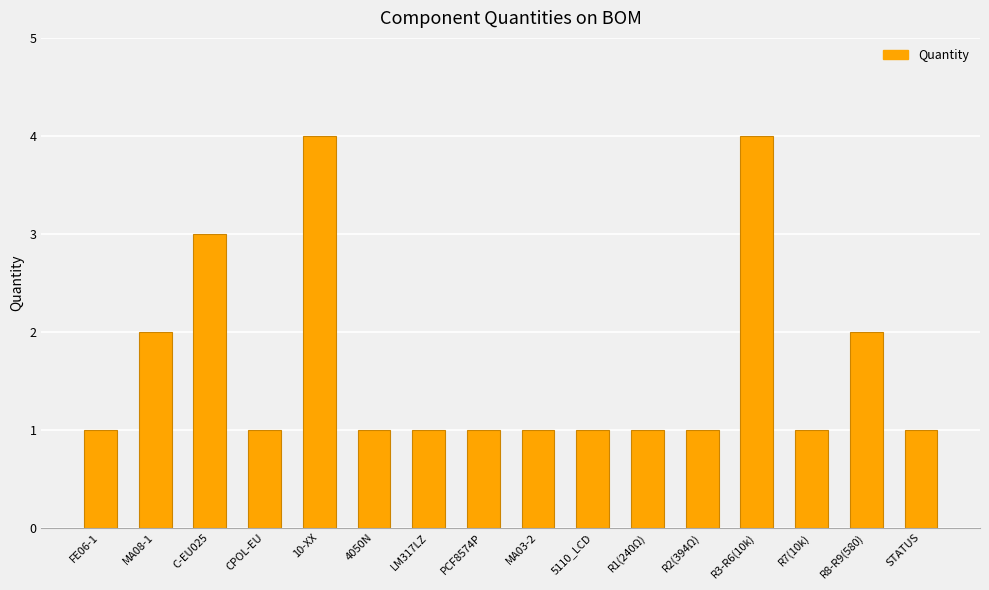

How many series are shown in this chart?

1